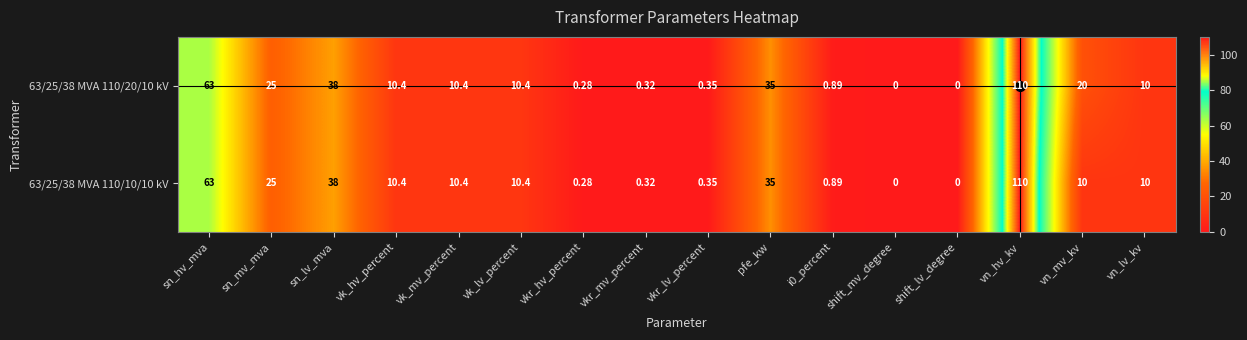

At which label is 63/25/38 MVA 110/10/10 kV closest to 55?

sn_hv_mva